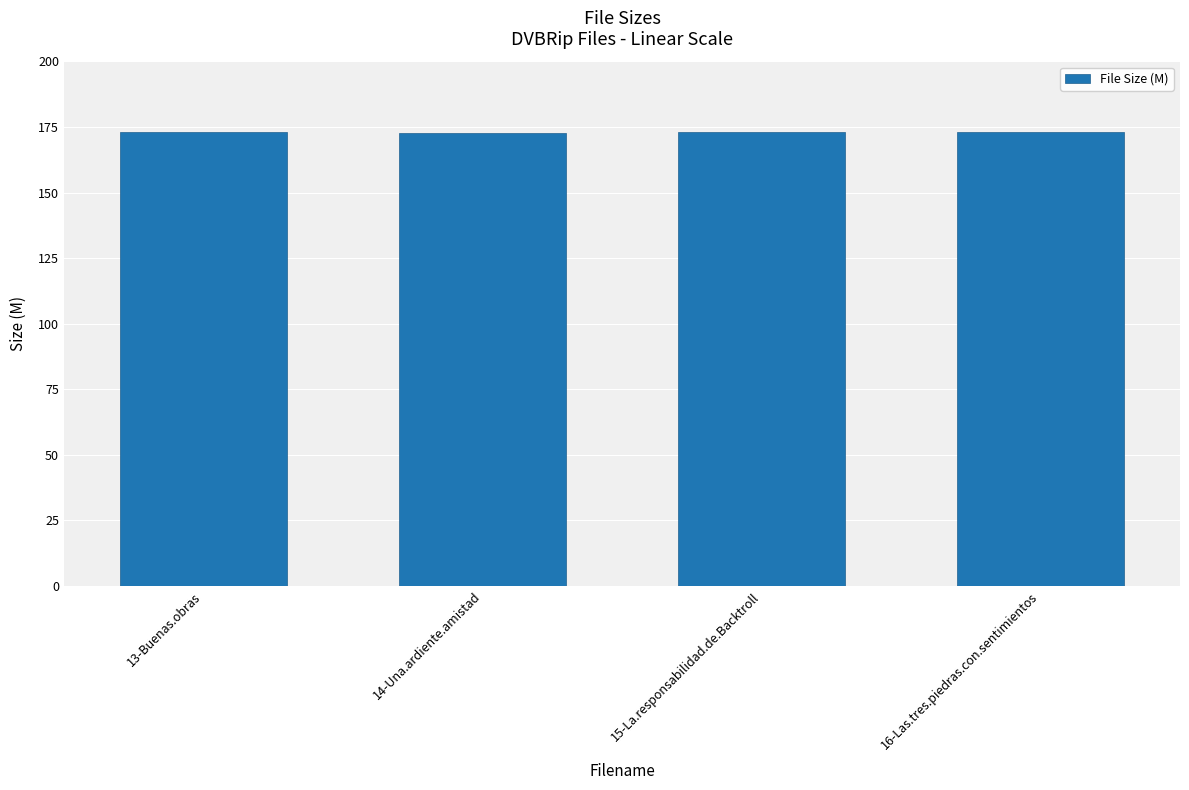

How many bars are there in total?

4